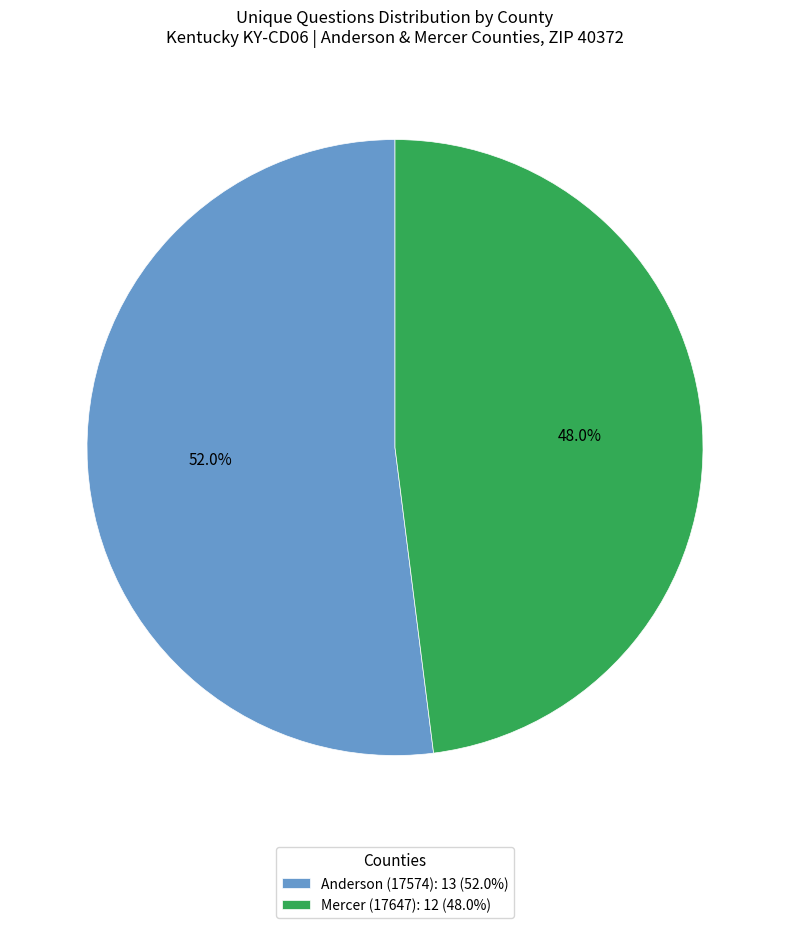

How many segments does this pie chart have?

2